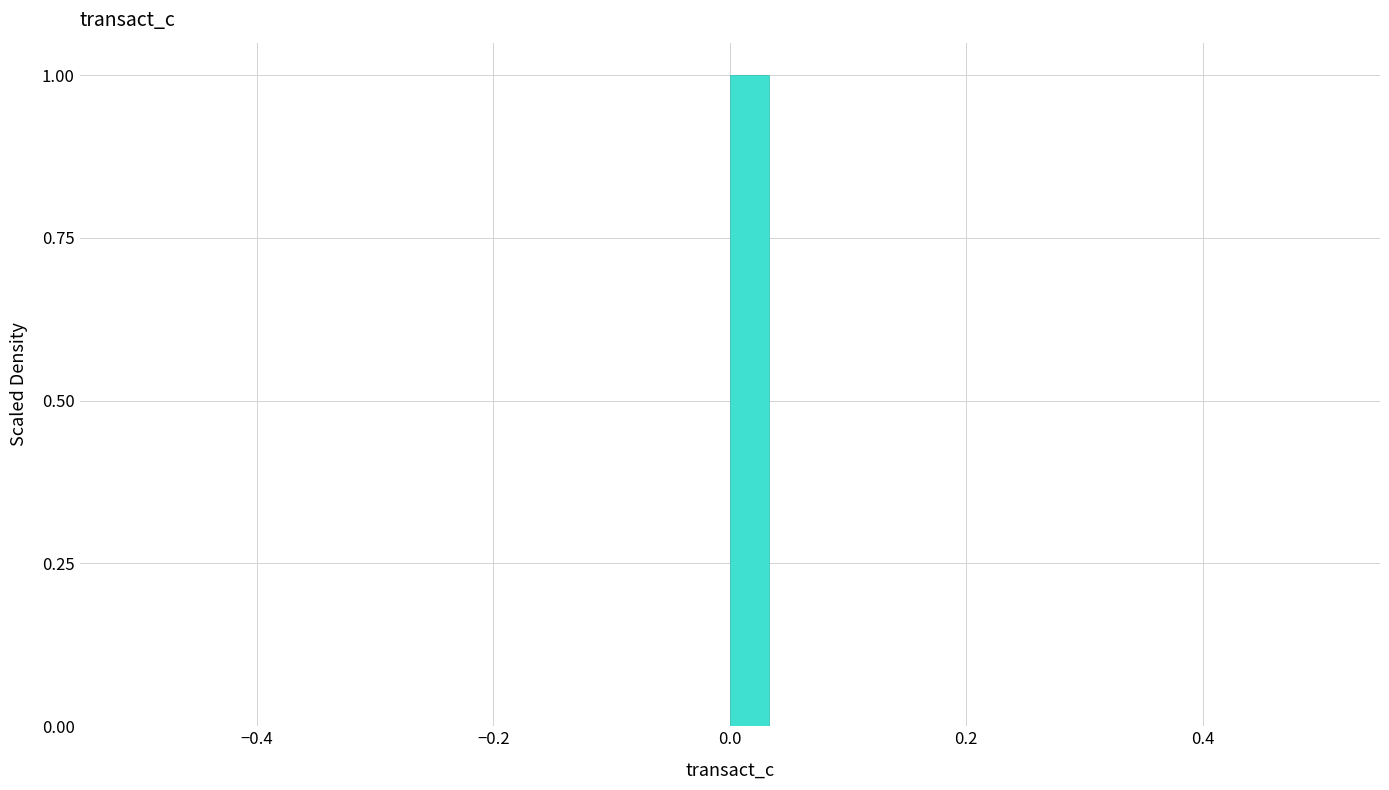

Around what value on the x-axis is the tallest bar? Give the approximate position of its centre, as read against the axis.

0.02